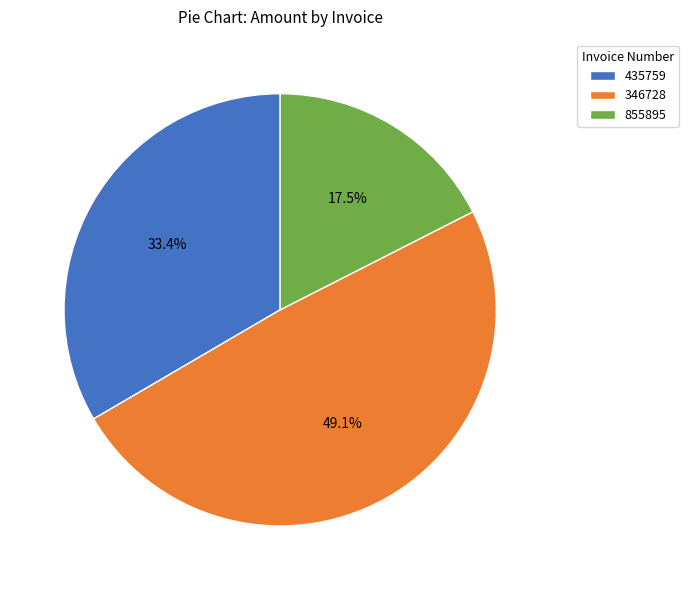

Which category has the biggest portion of the pie?

346728